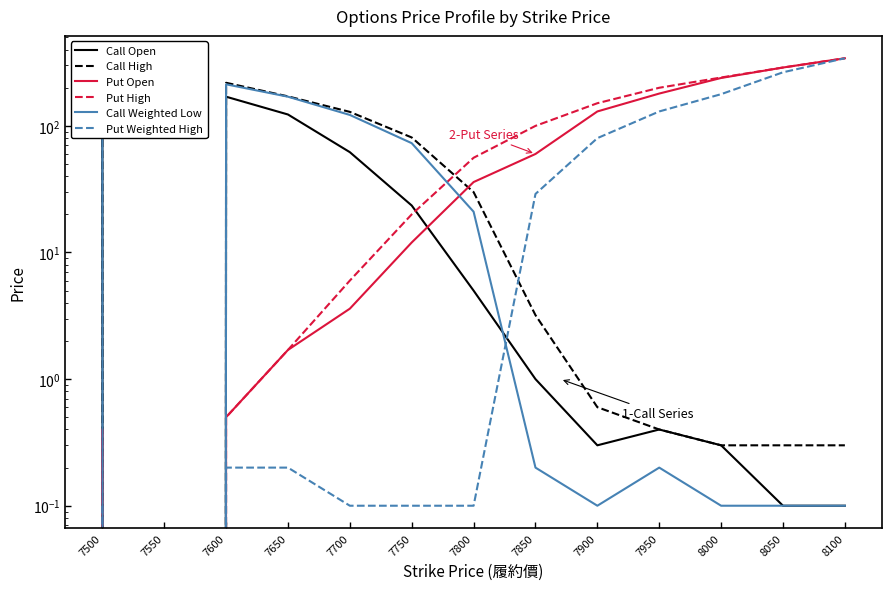

Which series has the largest total across all categories?

Put High